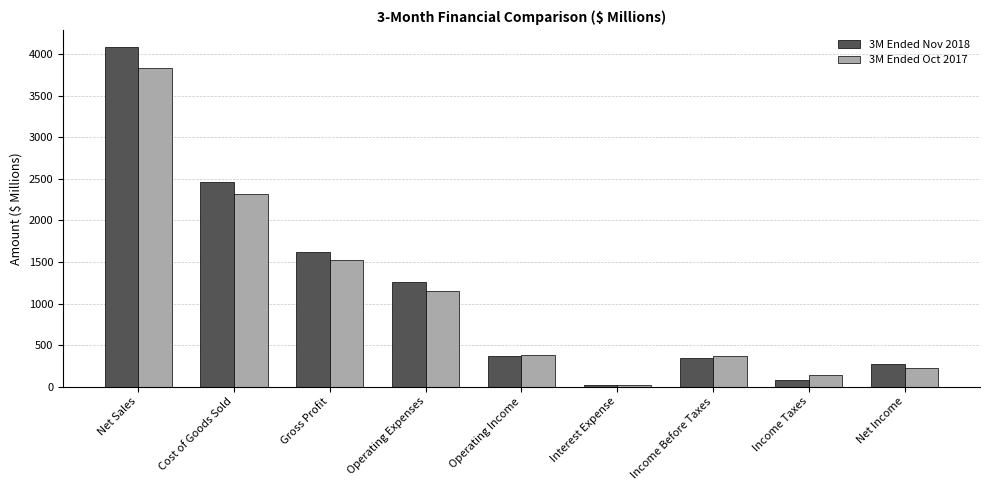

How many data points does each series have?

9